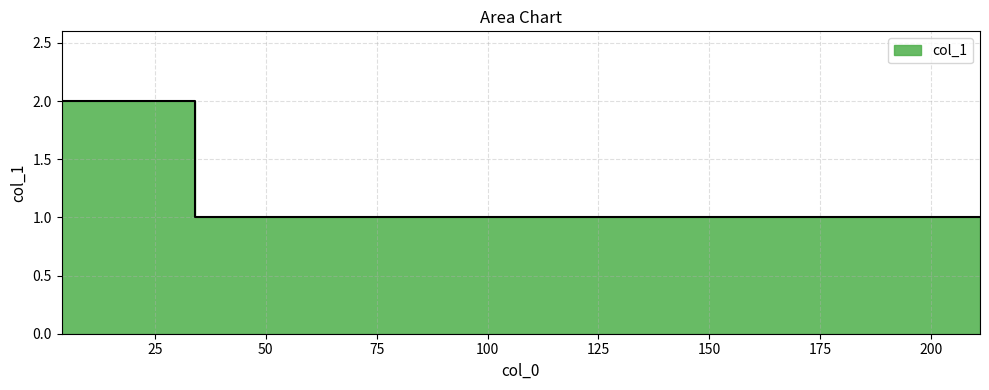

At which label is the value closest to 1?

34